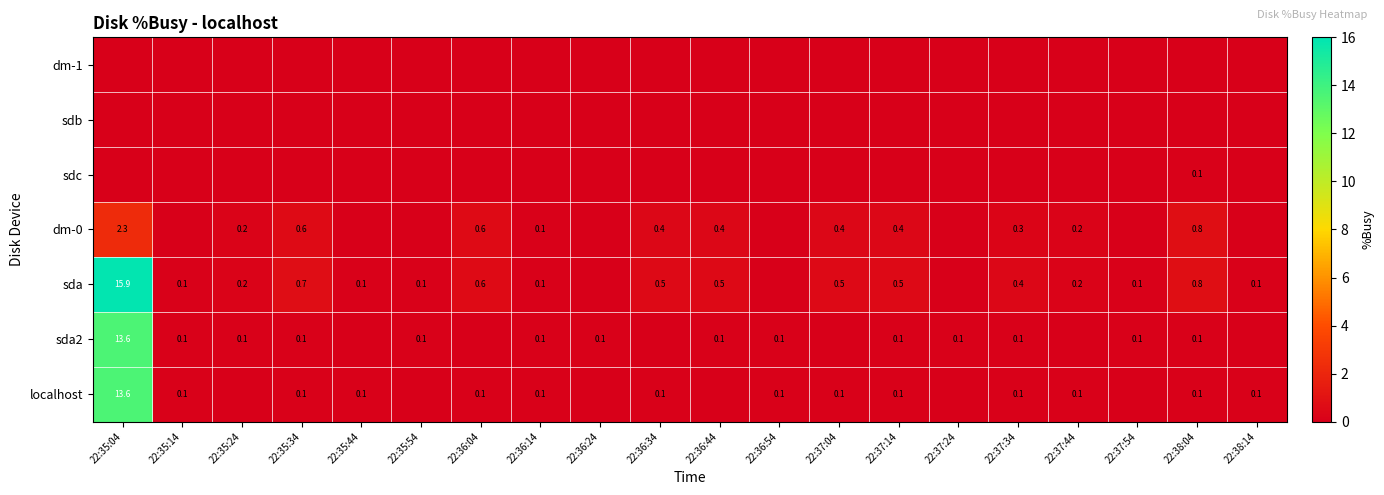

What is the spread (max minus min) of values at 22:35:44?

0.1